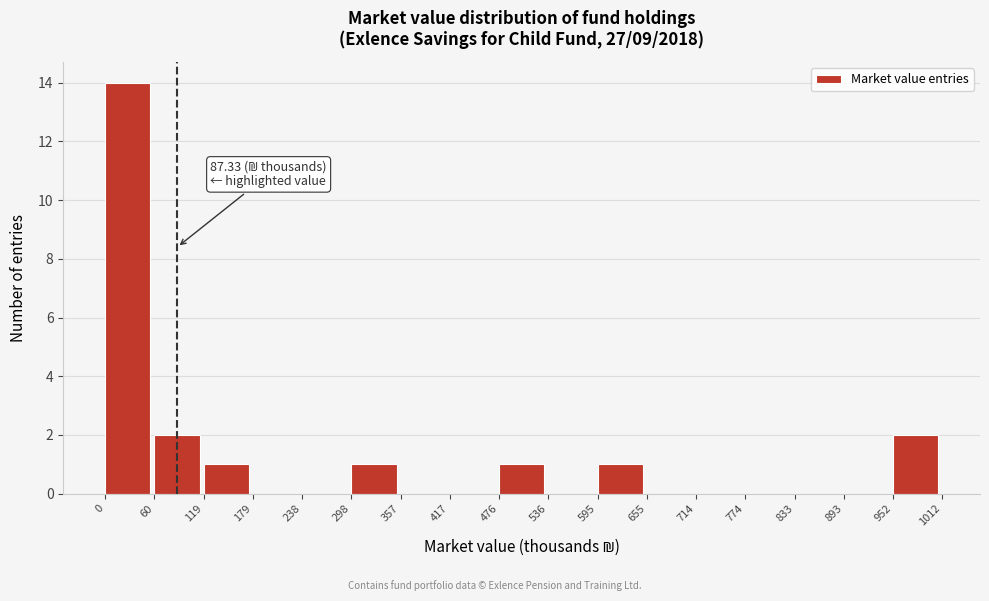

Over which range of the x-axis is the bar tallest?

0 to 60